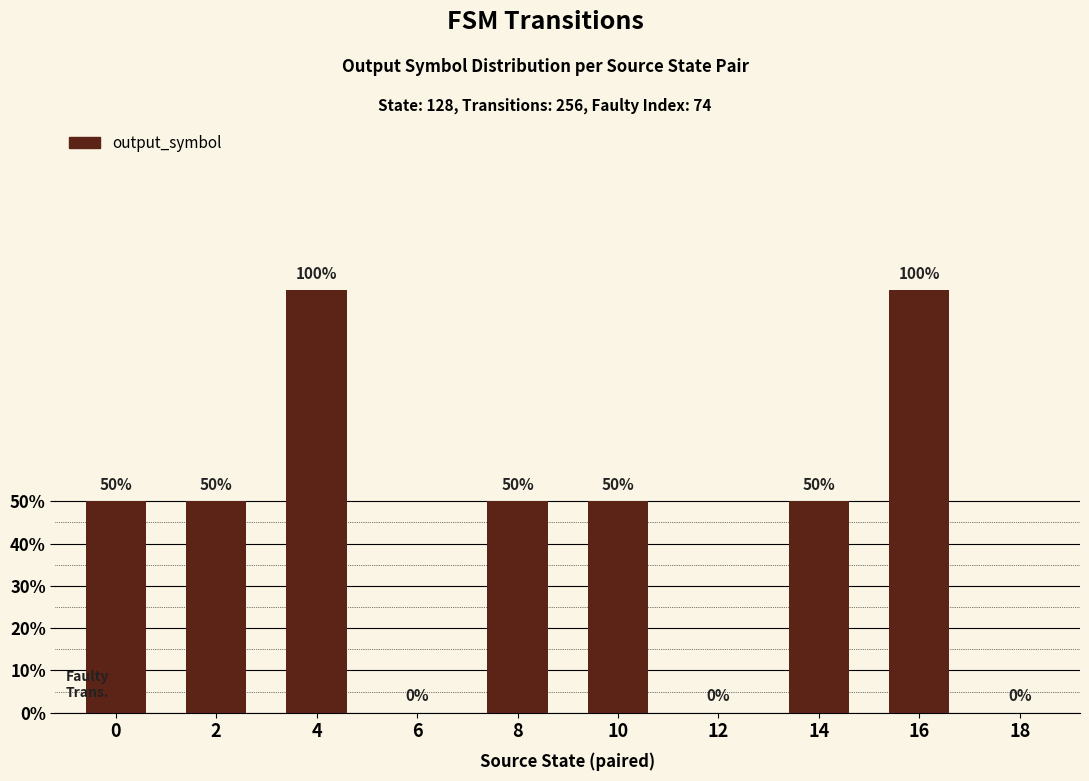

Where is the data nearest to the value 0?

6